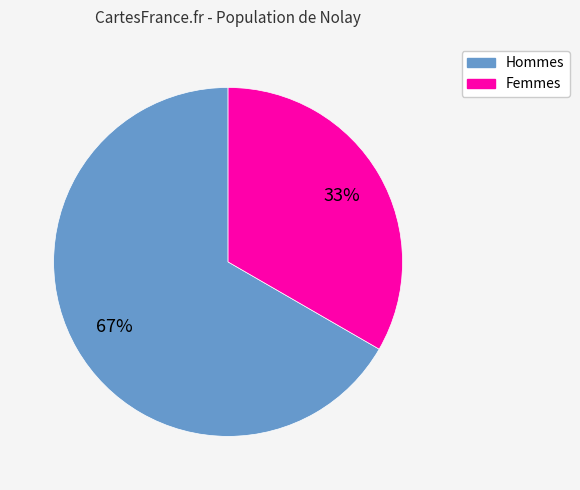

Count the number of slices in the pie.

2